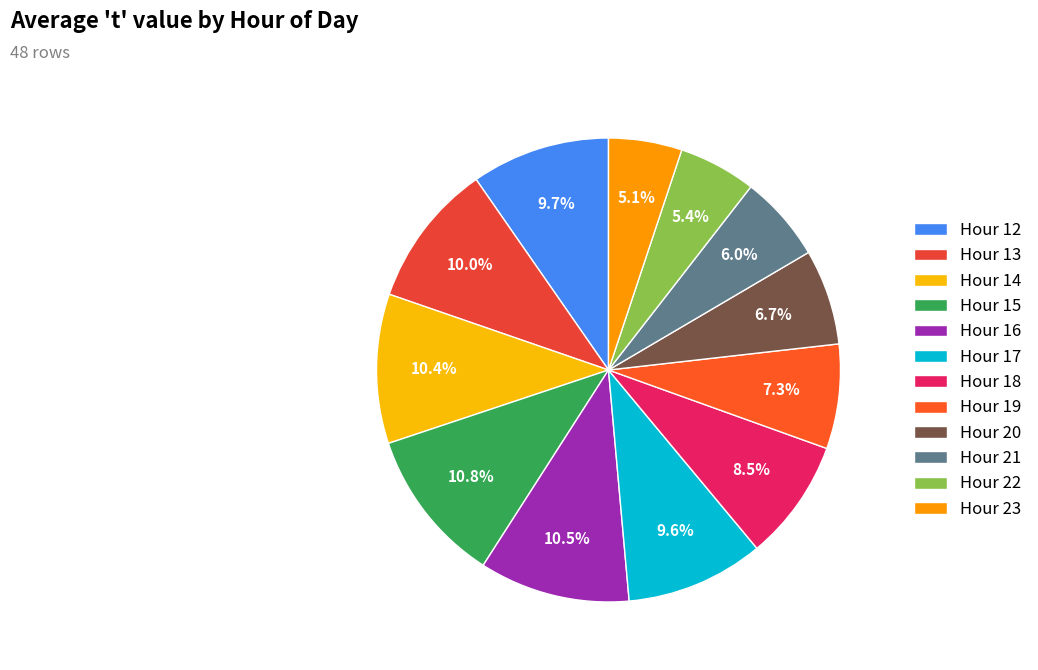

What is the largest slice in the pie chart?

15